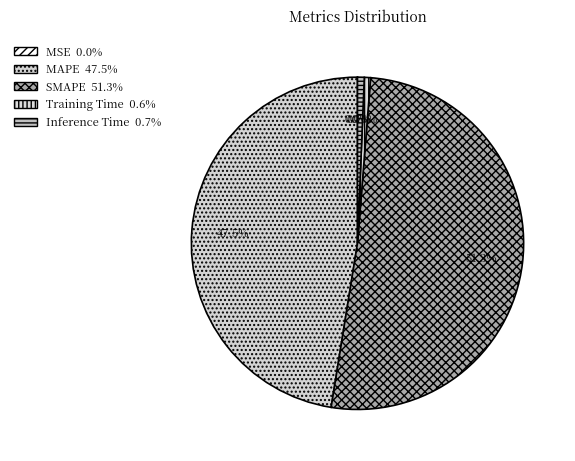

Rank the categories by value from lowest to highest.

MSE, Training Time, Inference Time, MAPE, SMAPE